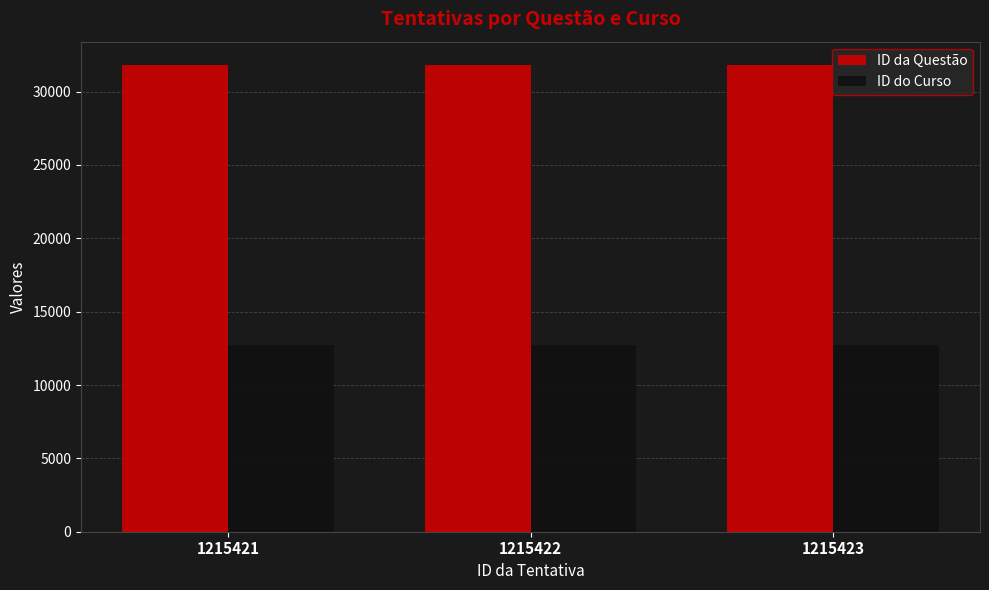

Rank the series by their average value, from highest to lowest.

ID da Questão, ID do Curso